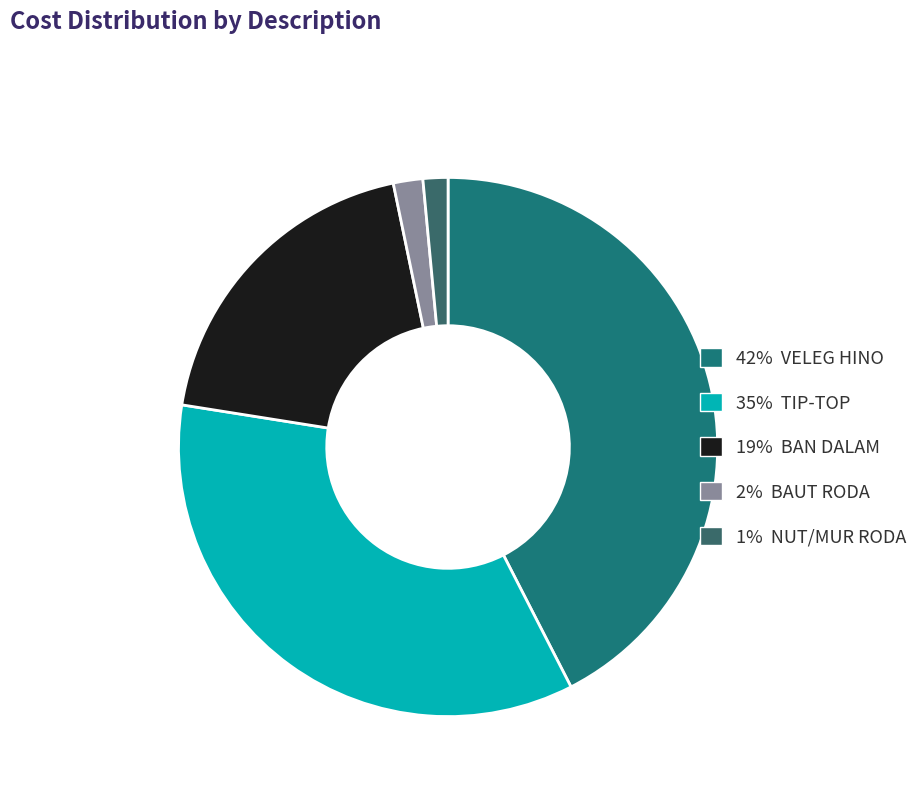

How many segments does this pie chart have?

5